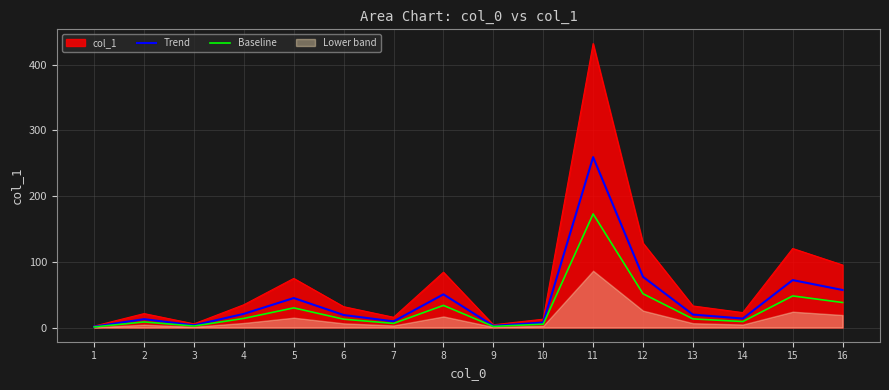

Between 1 and 3, which series saw the biggest shift?

Trend